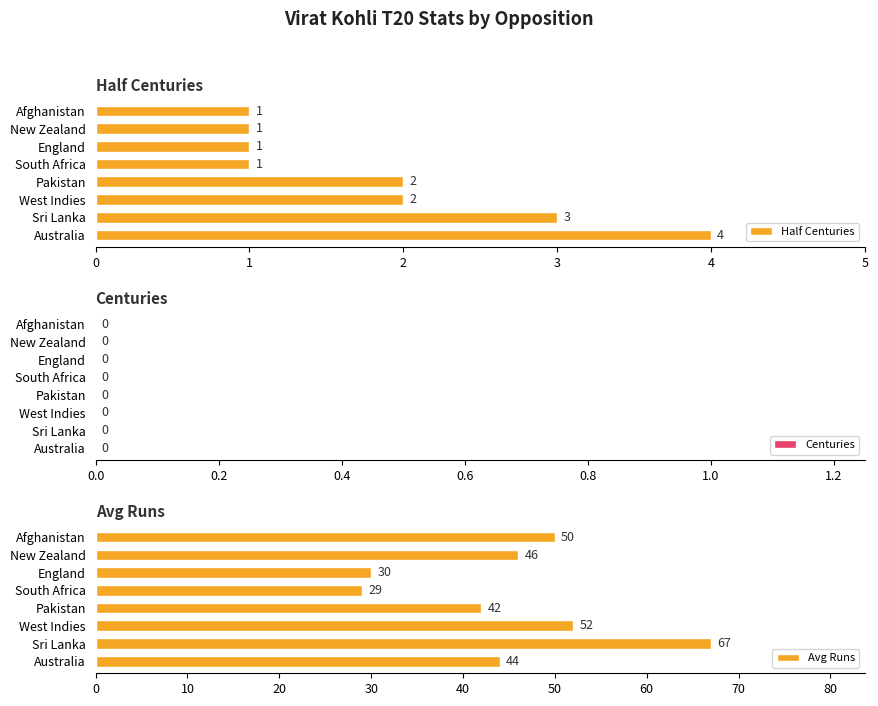

Rank the series by their maximum value, from highest to lowest.

Avg Runs, Half Centuries, Centuries